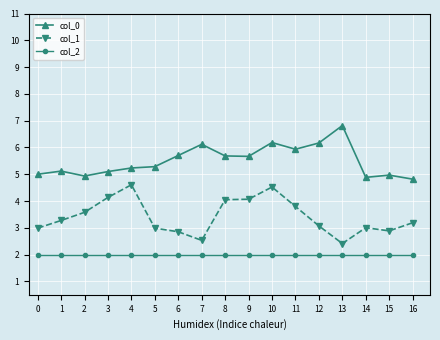

What is the value of the col_1 point at the 3rd from the left?

3.6